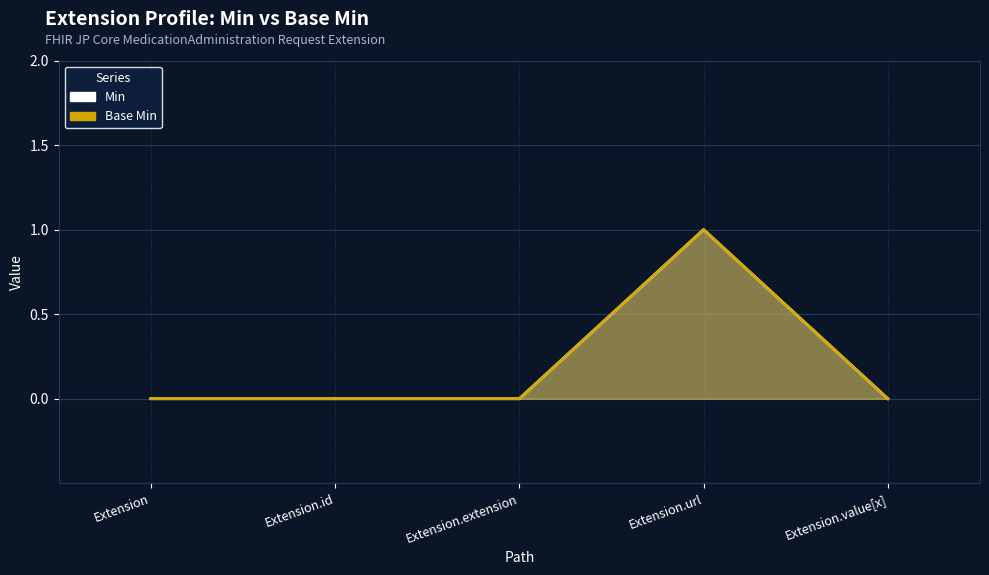

What is the label of the 3rd point from the left?

Extension.extension